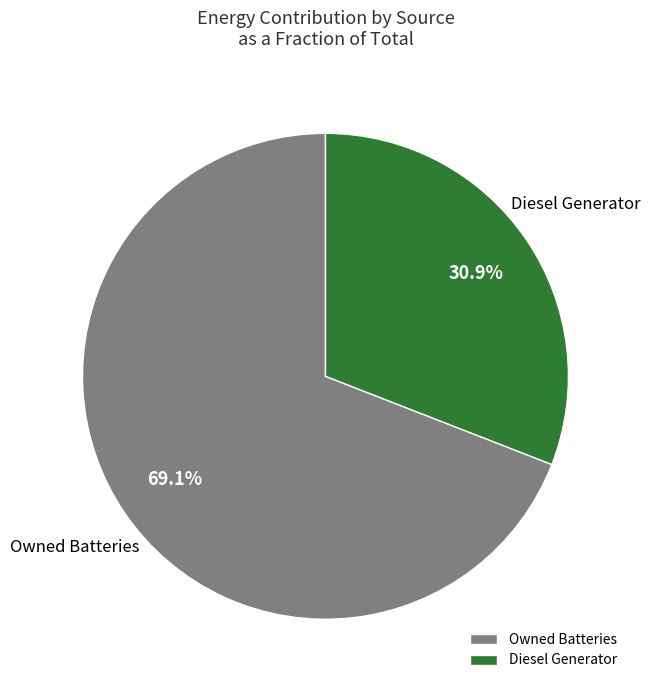

How much of the chart is everything except Owned Batteries?

30.9%